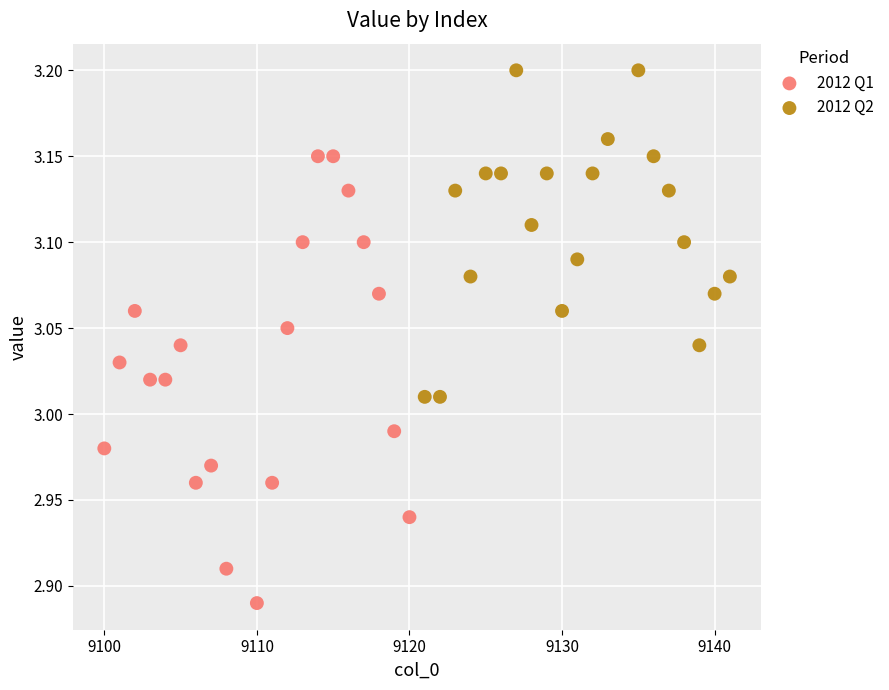

What are all the series names shown in the legend?

2012 Q1, 2012 Q2